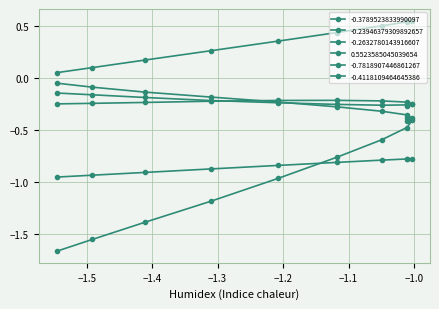

How many data points does each series have?

10